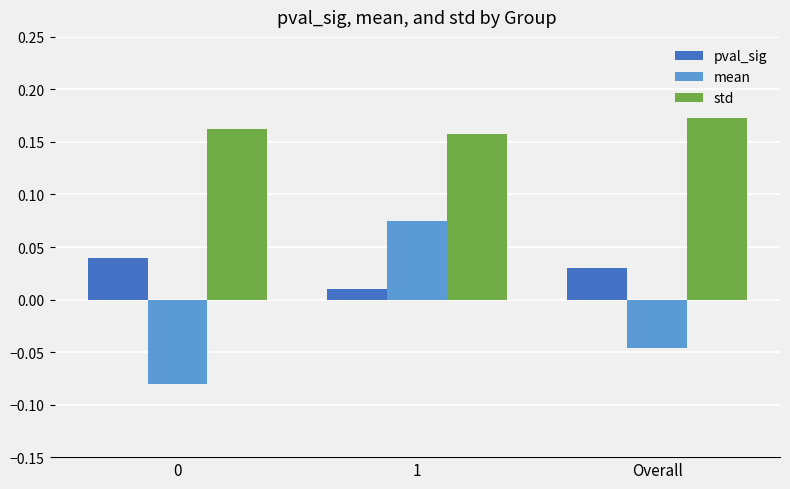

The std series shows 0.0 at 1. True or false?

False